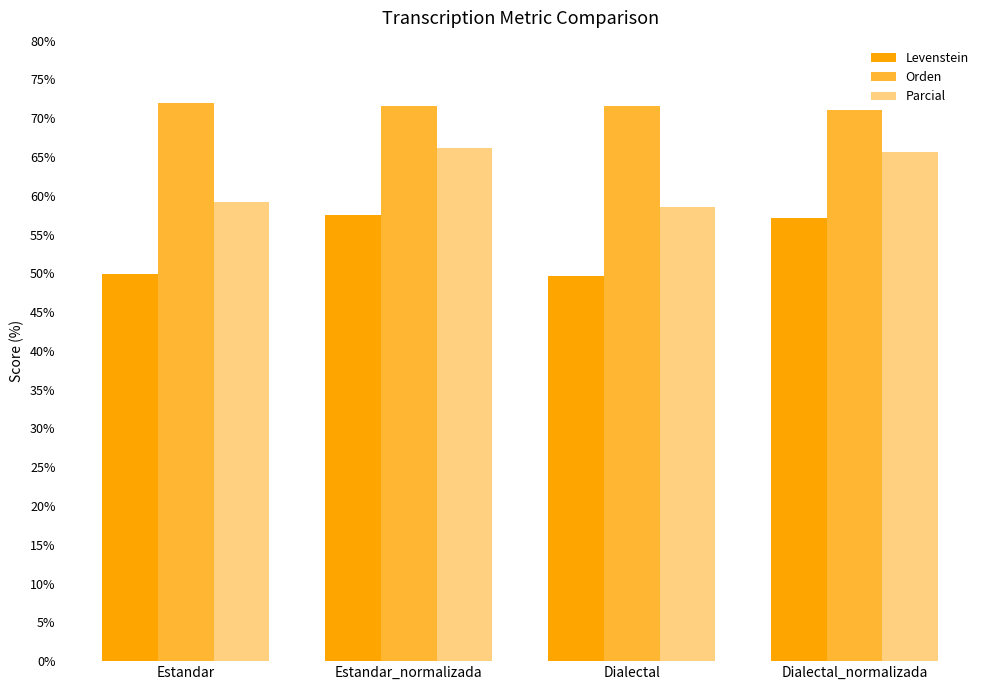

What is the smallest value displayed?

49.7